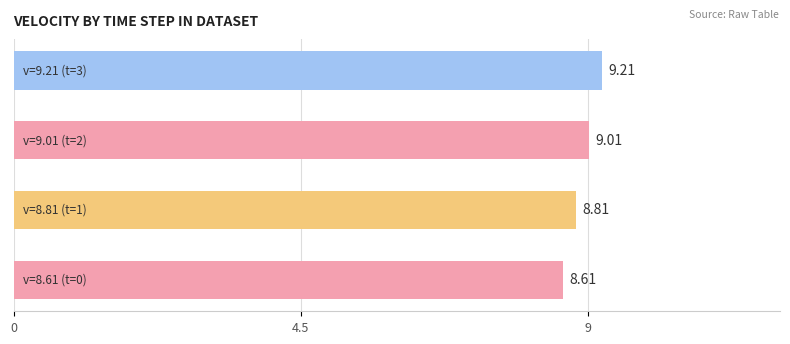

What is the difference between the maximum and minimum values?

0.6